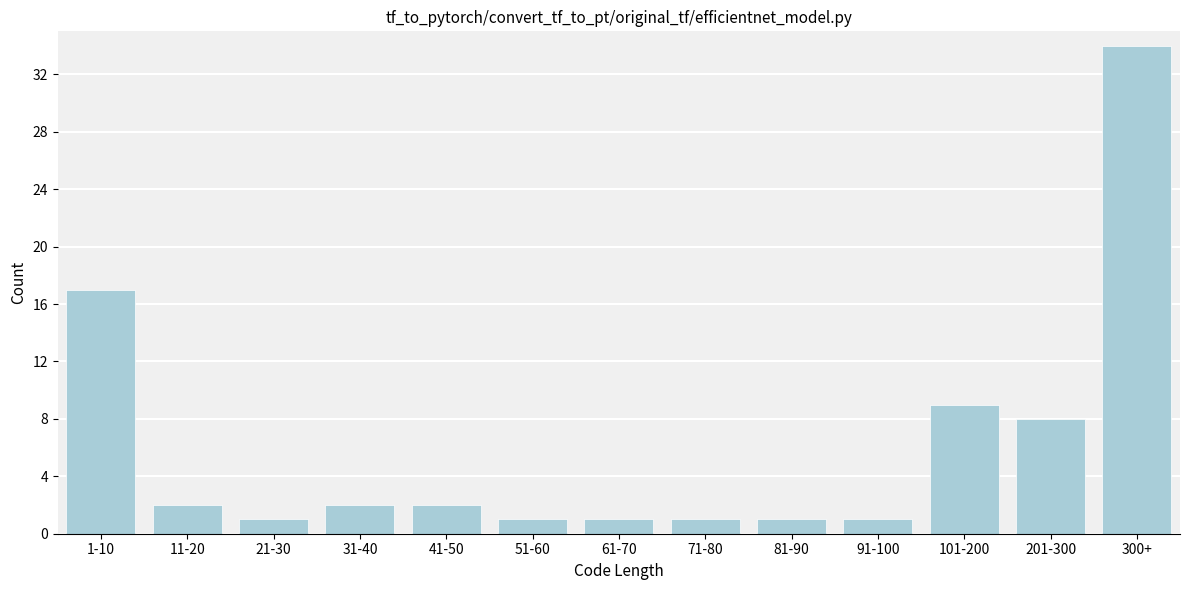

Reading left to right, list all the values displayed in this chart.

1-10=17	11-20=2	21-30=1	31-40=2	41-50=2	51-60=1	61-70=1	71-80=1	81-90=1	91-100=1	101-200=9	201-300=8	300+=34